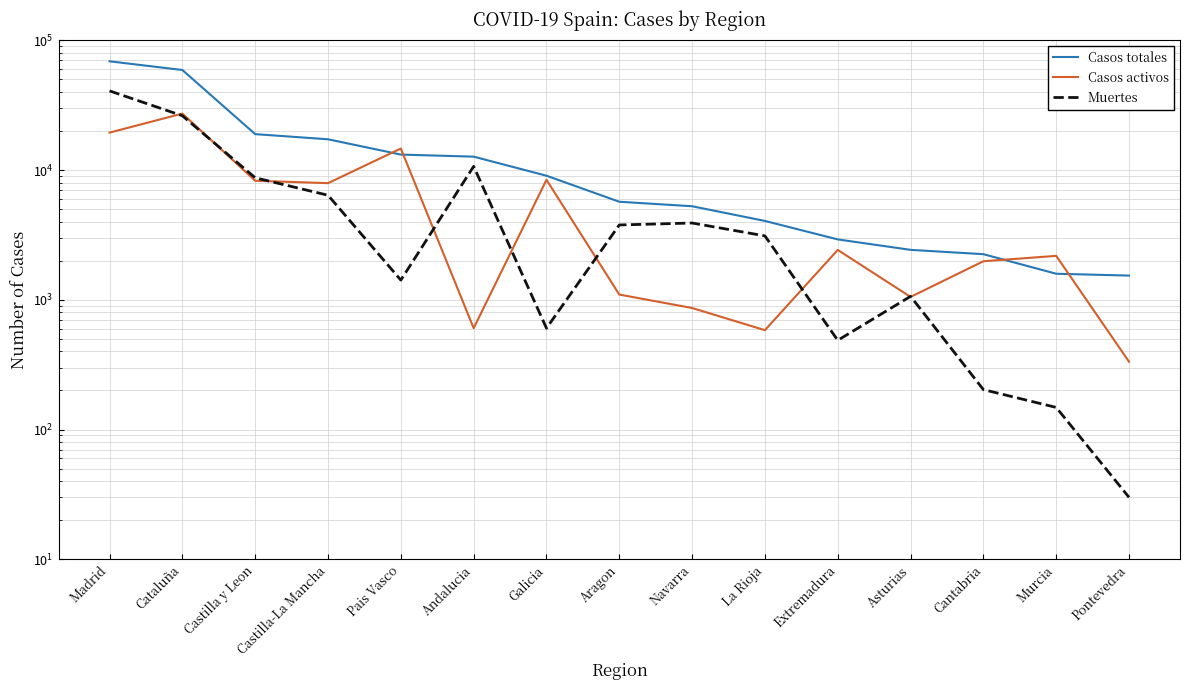

Where is the first local minimum for Casos activos?

Castilla-La Mancha